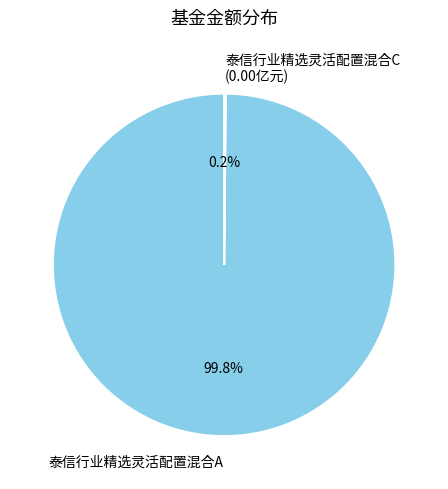

Is there any slice that represents more than half of the pie?

Yes